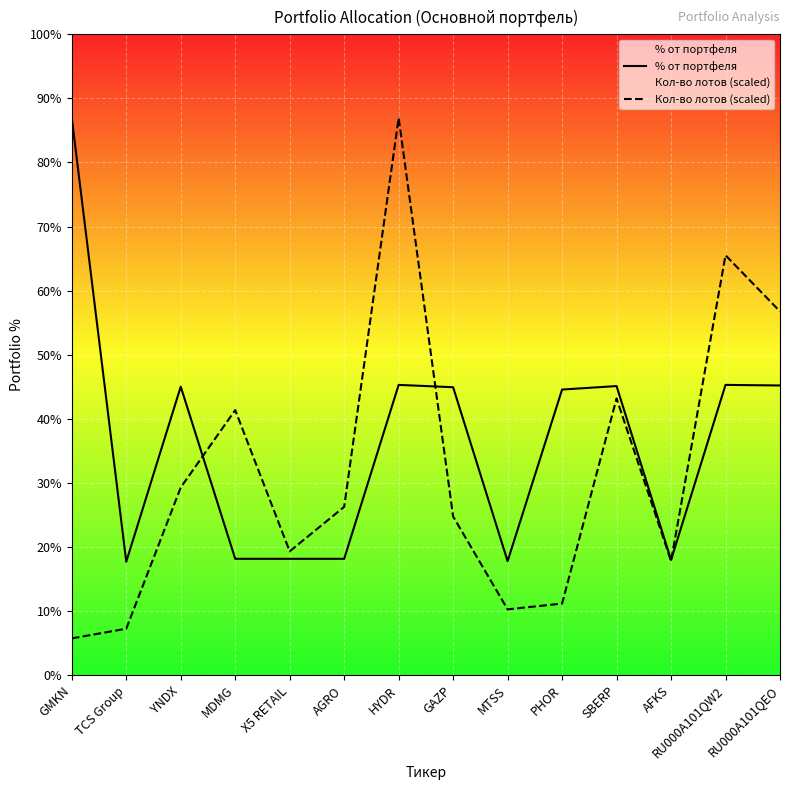

Does the chart display data point markers on the line(s)?

No